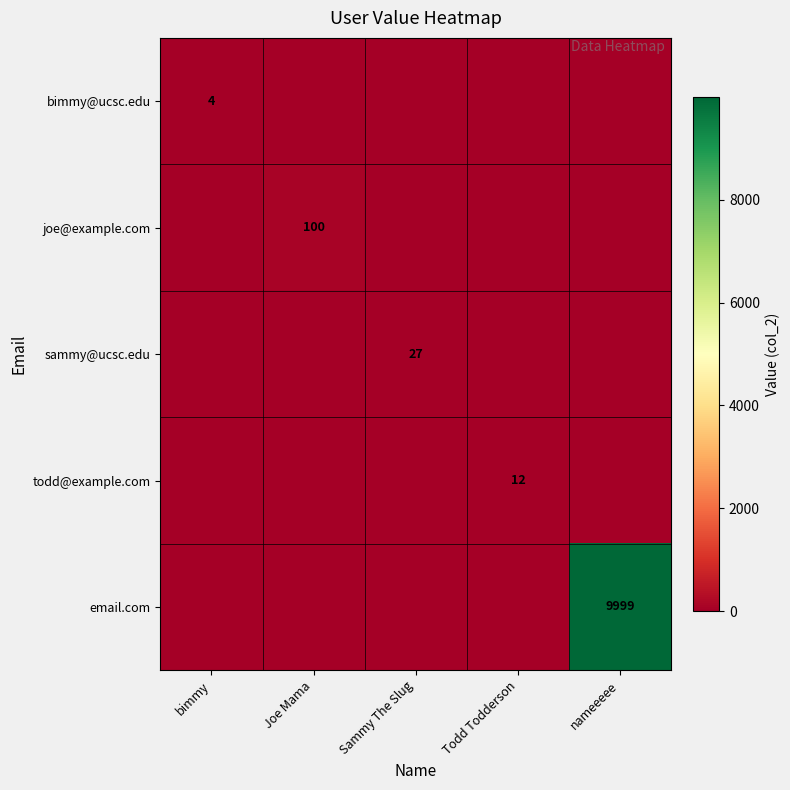

Rank the series at Joe Mama from lowest to highest value.

bimmy@ucsc.edu, sammy@ucsc.edu, todd@example.com, email.com, joe@example.com